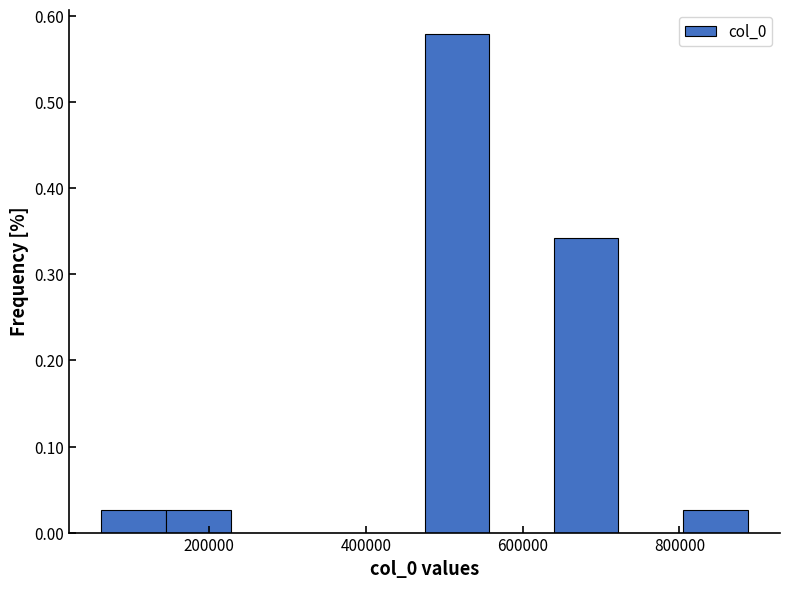

Reading left to right, list every bar in this chart as the range it spans on the x-axis followed by its height. Neither the bar edges nor the heights are printed on the chart, so give them approximately, as read against the axes.

60000 to 140000: 0.03
140000 to 220000: 0.03
220000 to 320000: 0
320000 to 400000: 0
400000 to 480000: 0
480000 to 560000: 0.58
560000 to 640000: 0
640000 to 720000: 0.34
720000 to 800000: 0
800000 to 880000: 0.03